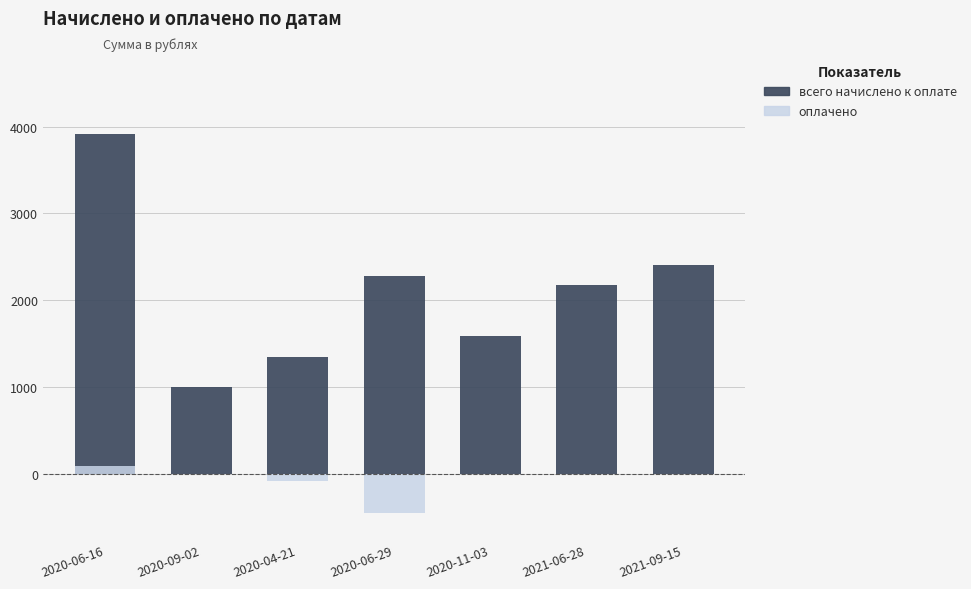

What is the approximate value of всего начислено к оплате at 2021-06-28?

2178.0